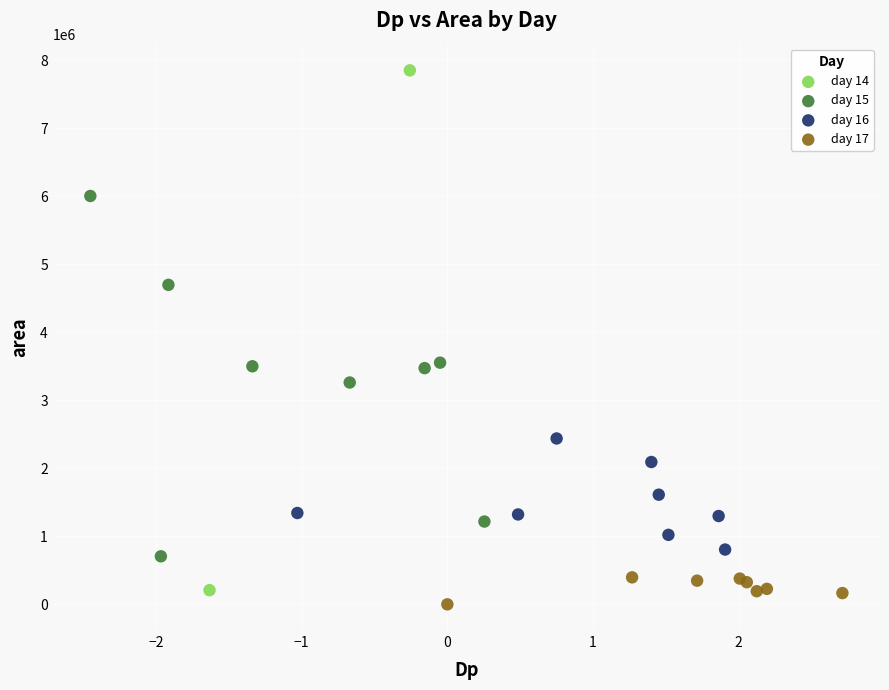

Which series contains the lowest Y value?

day 17